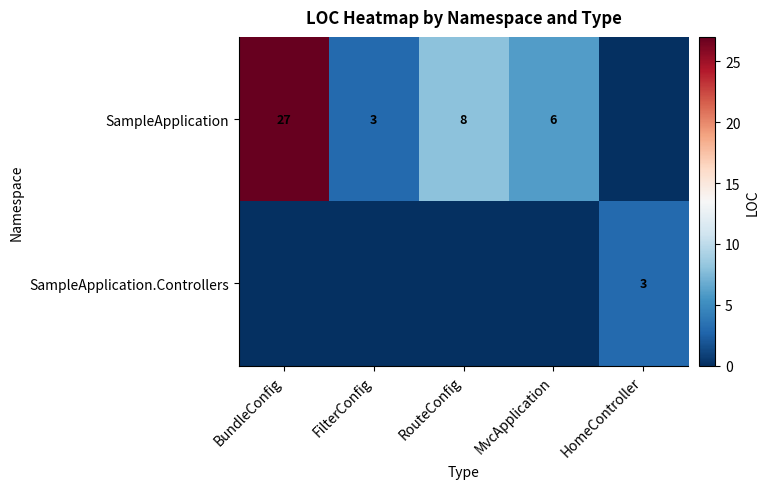

Is it true that SampleApplication equals 27 at BundleConfig?

True